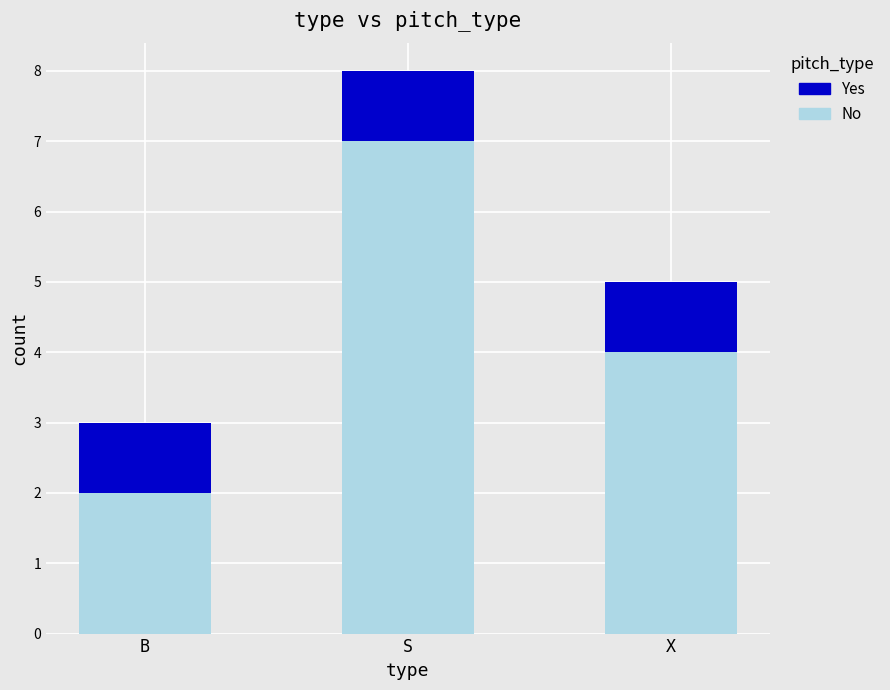

What is the total value across all series at S?

8